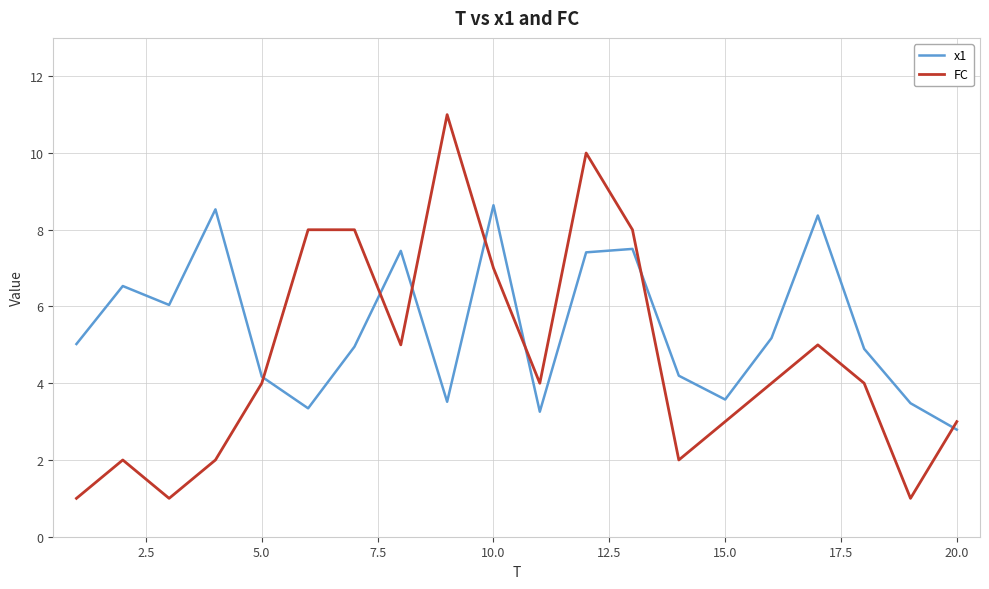

What is the difference between the maximum and minimum values in the x1 series?

5.8